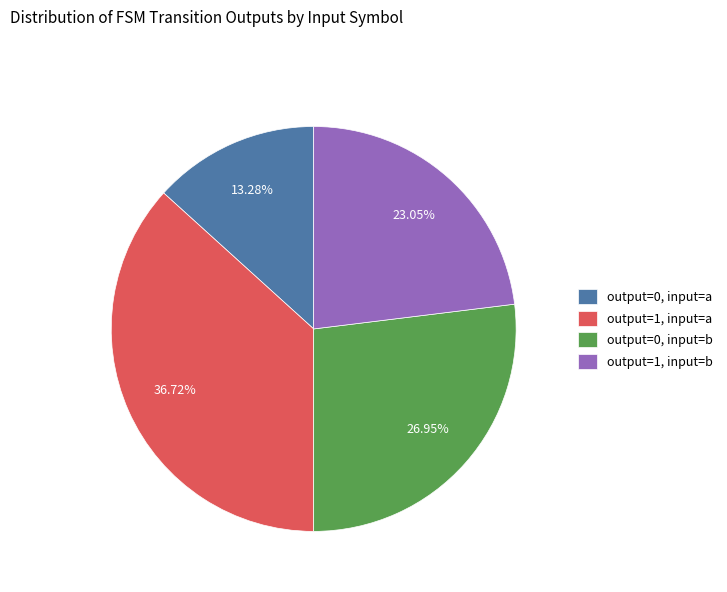

Does output=1, input=a represent more than half of the total?

No